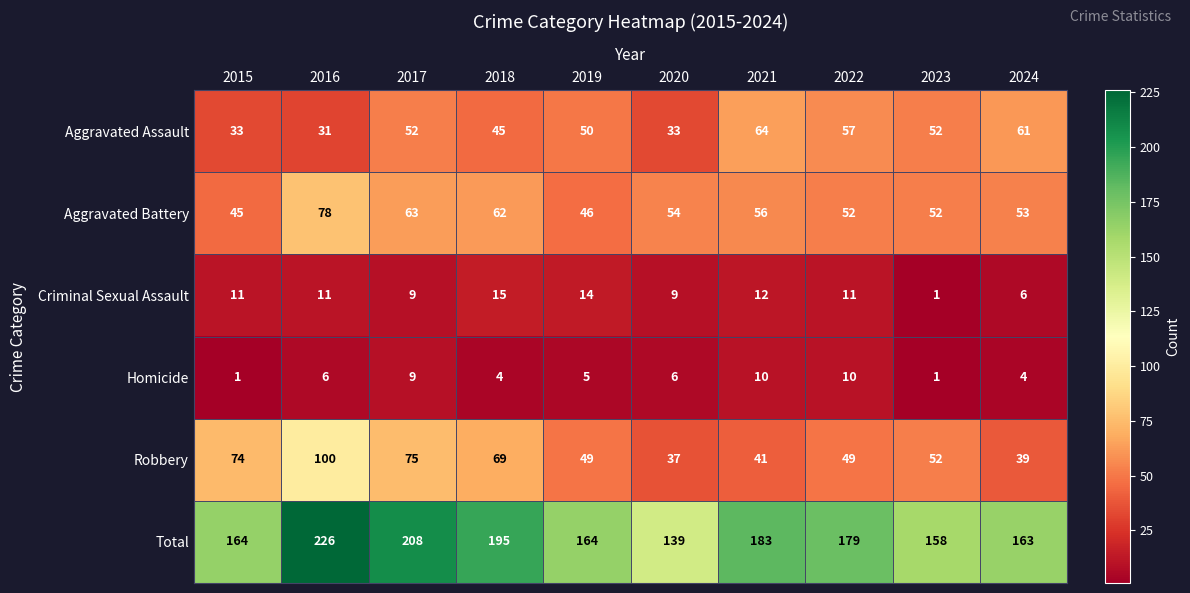

What is the greatest value displayed?

226